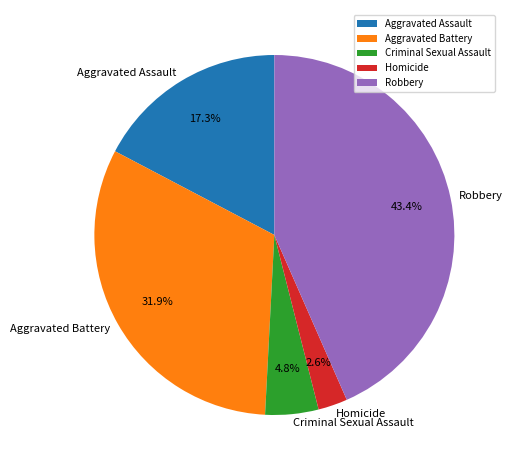

What percentage is the Robbery slice, to the nearest percent?

43%